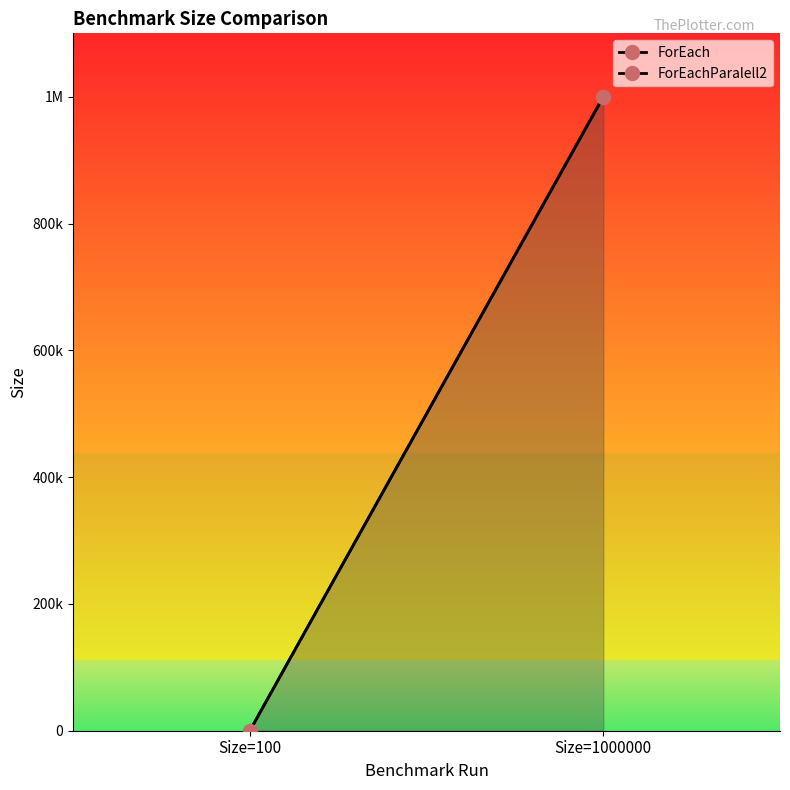

What is the value of the ForEach point at the 2nd from the left?

1000000